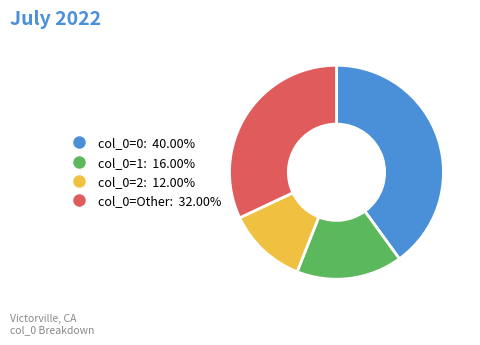

Does col_0=Other: 32.00% account for over 50% of the chart?

No